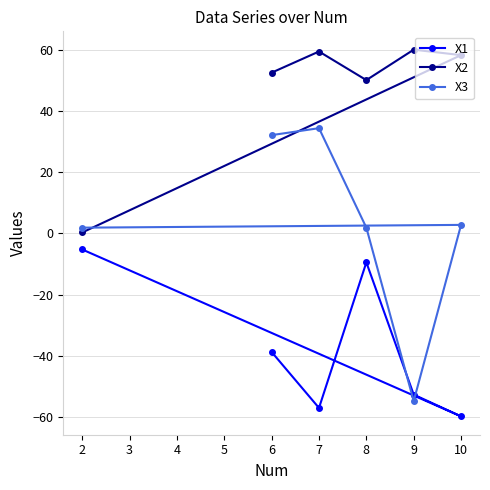

What is the greatest value displayed?

60.0